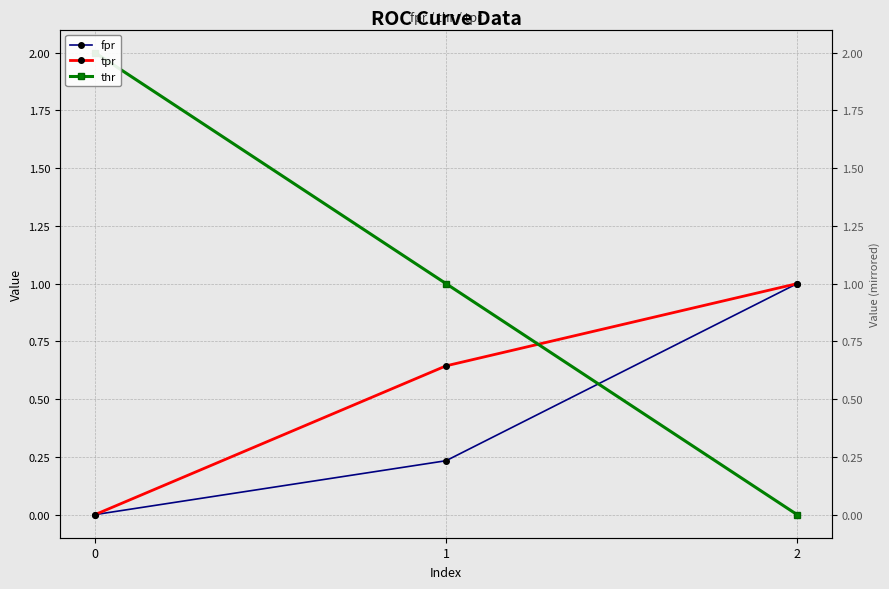

List the series in order of their peak value, highest first.

thr, fpr, tpr